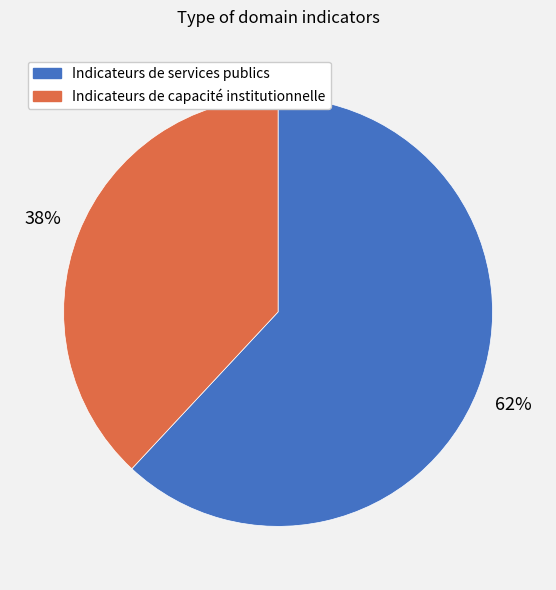

Count the number of slices in the pie.

2